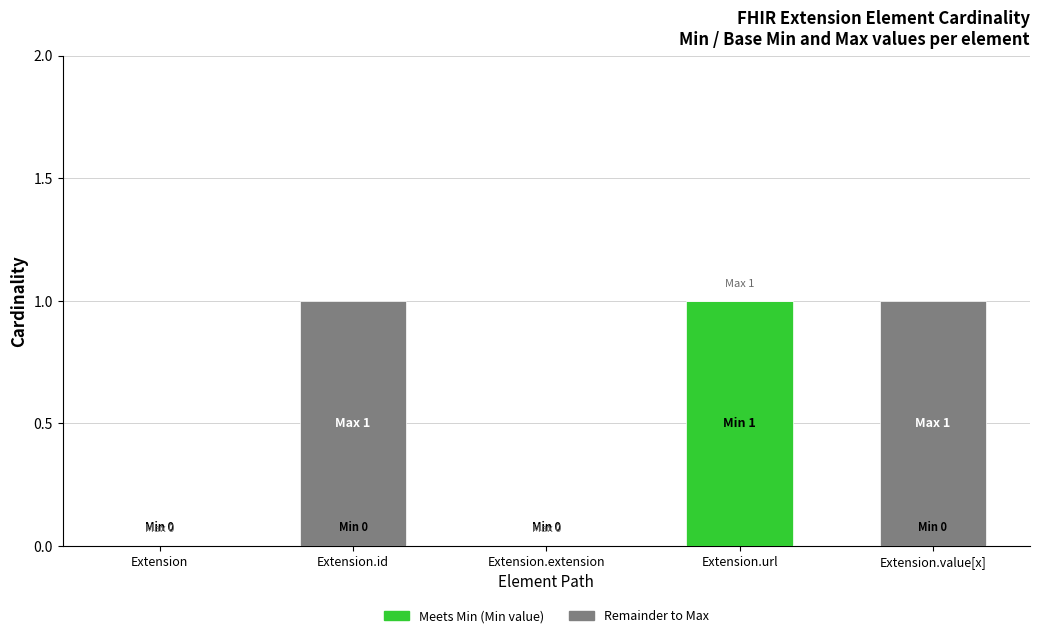

Are the bars horizontal?

No